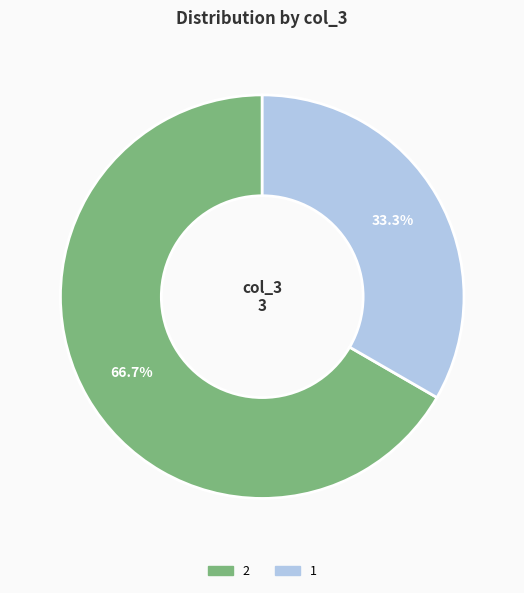

Which category has the biggest portion of the pie?

2